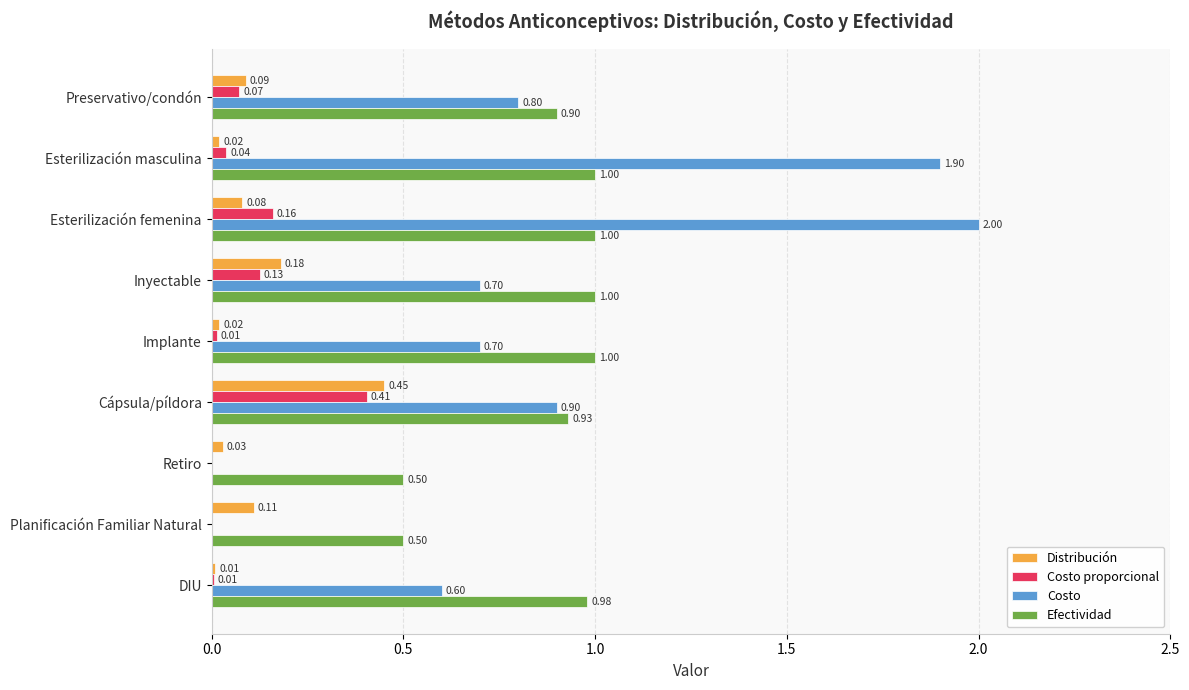

Between Preservativo/condón and DIU, which series saw the biggest shift?

Costo